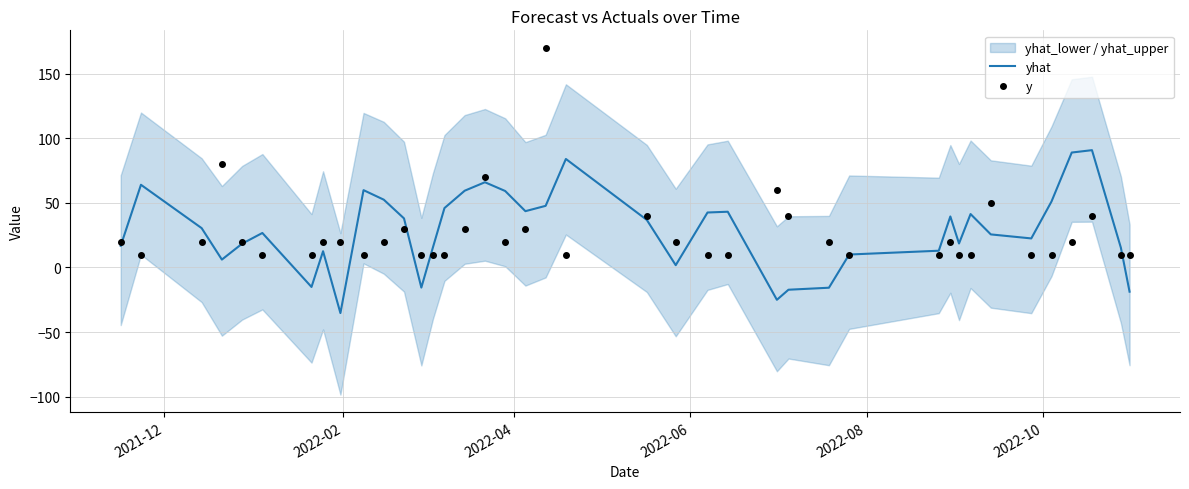

What is the maximum value for y?

170.0